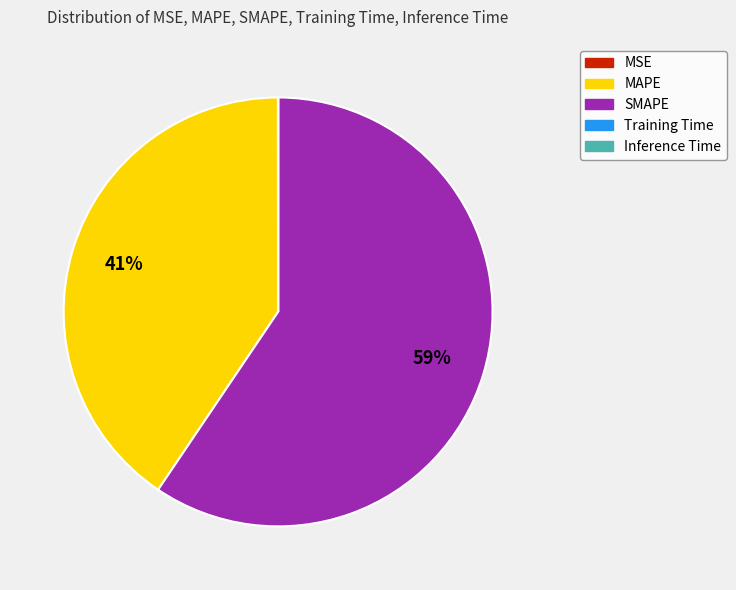

Which category accounts for the majority?

SMAPE